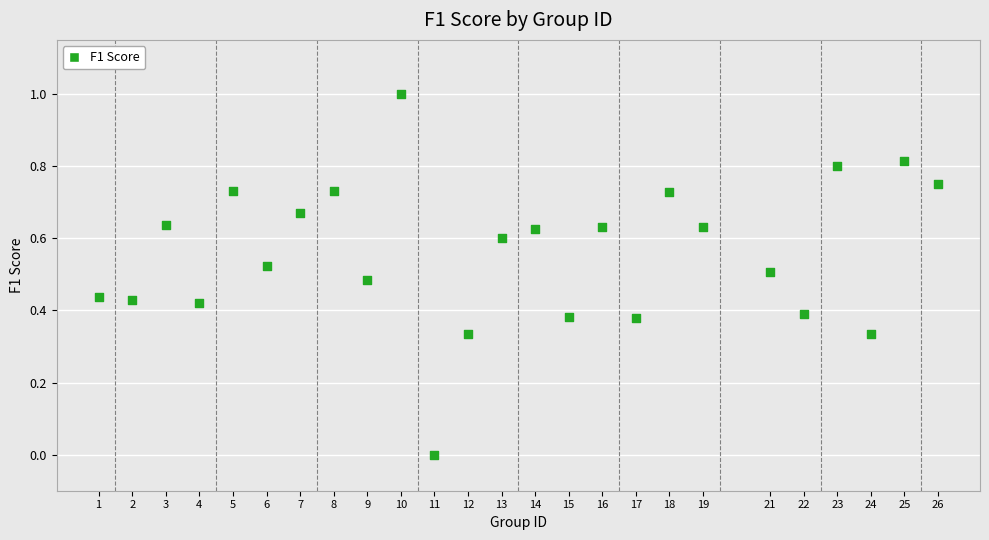

What is the range of X values (max minus min)?

25.0